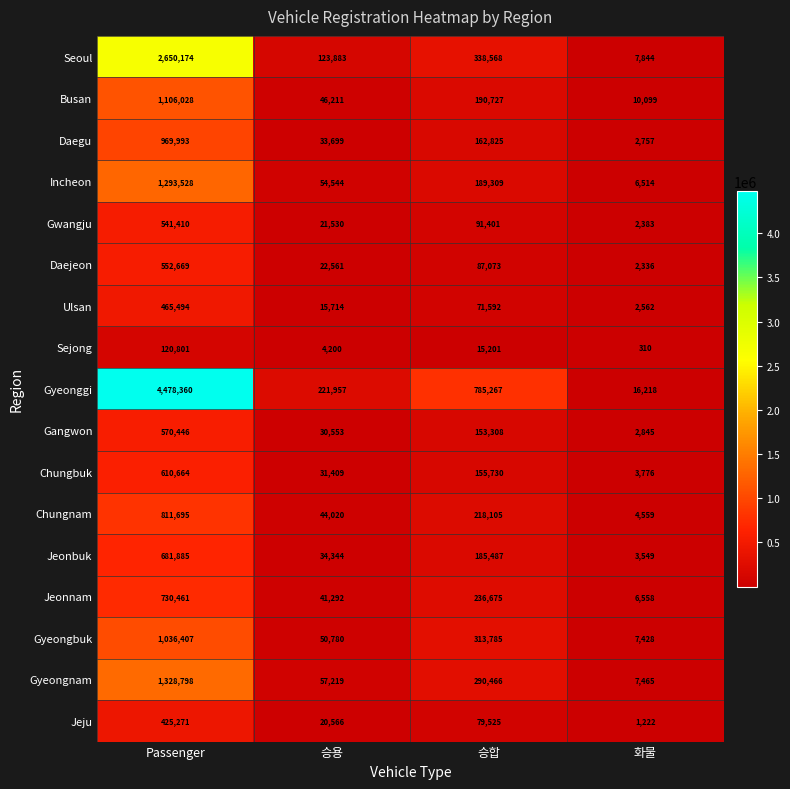

Between Passenger and 승용, which series saw the biggest shift?

Gyeonggi